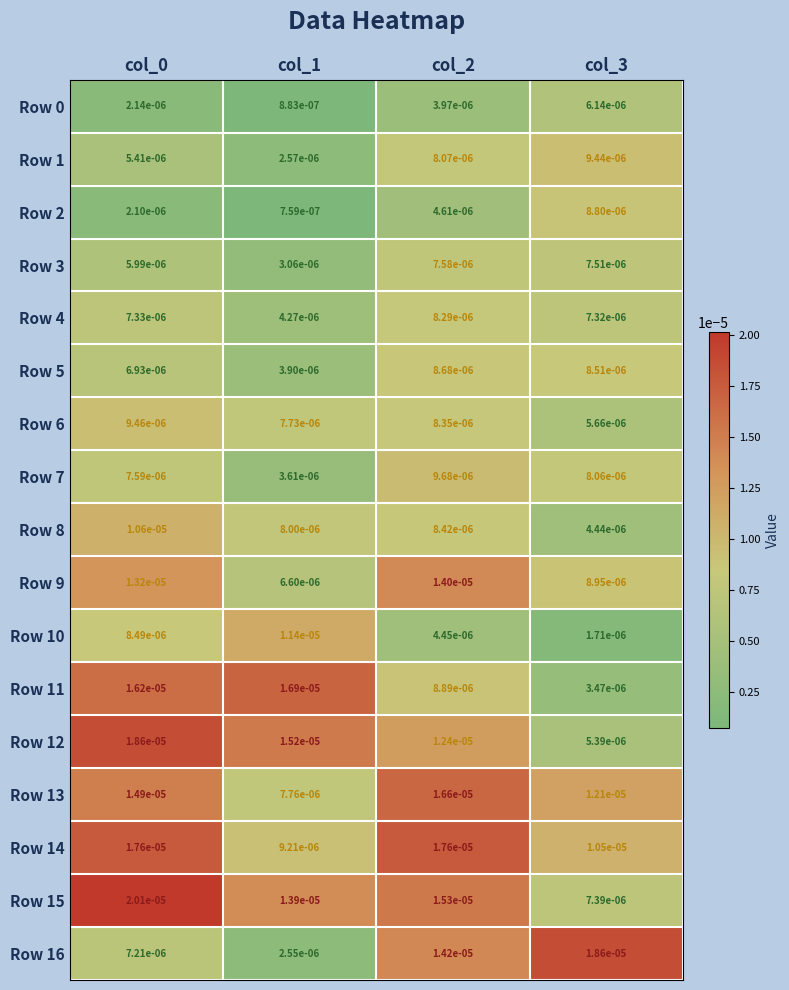

Is the value of Row 1 at col_0 greater than the value of Row 10 at col_0?

No